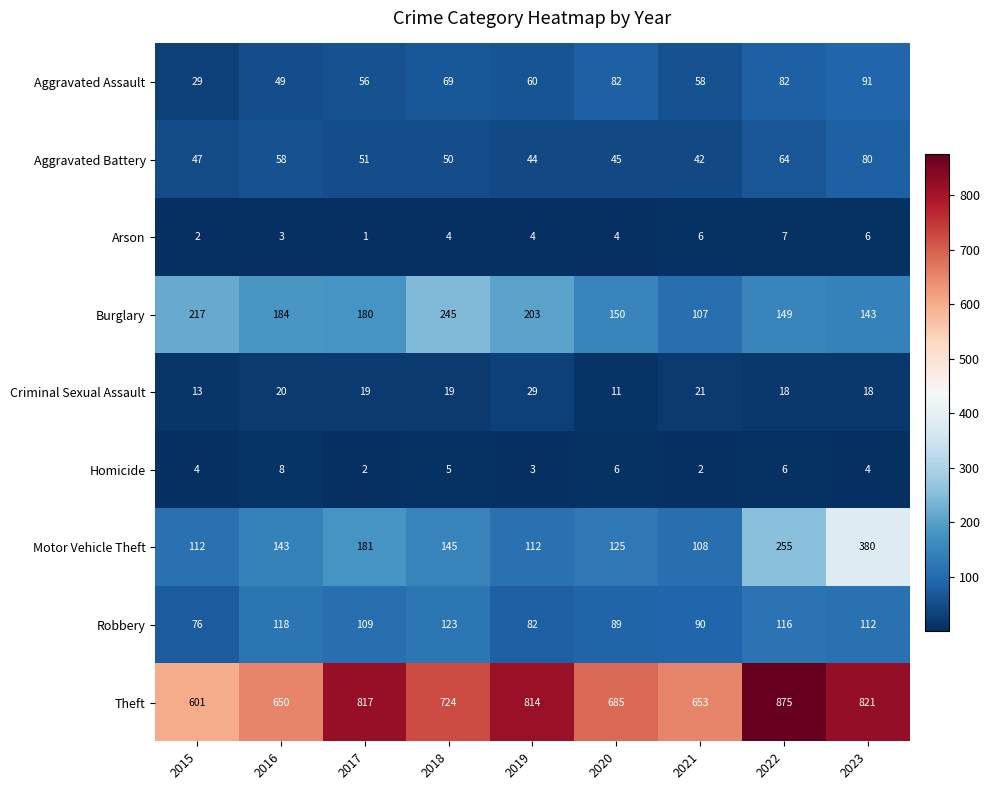

Read the Aggravated Assault value at 2020.

82